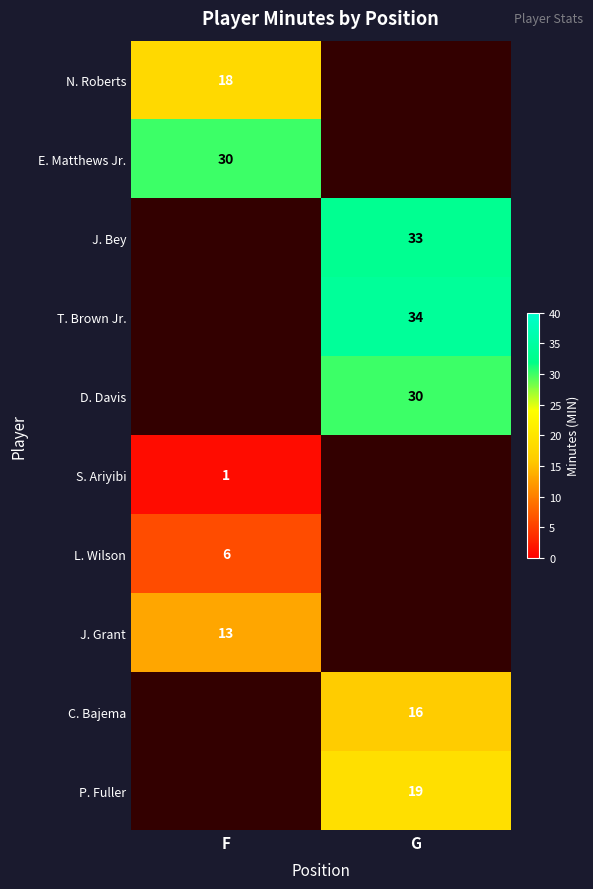

True or false: S. Ariyibi has a value of 1 at F.

True